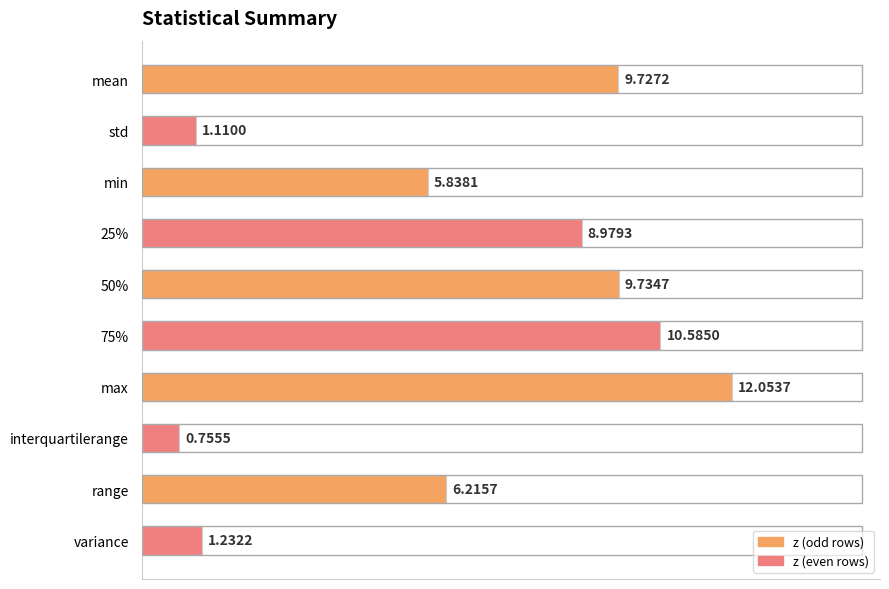

What is the difference between the values at min and variance?

4.6